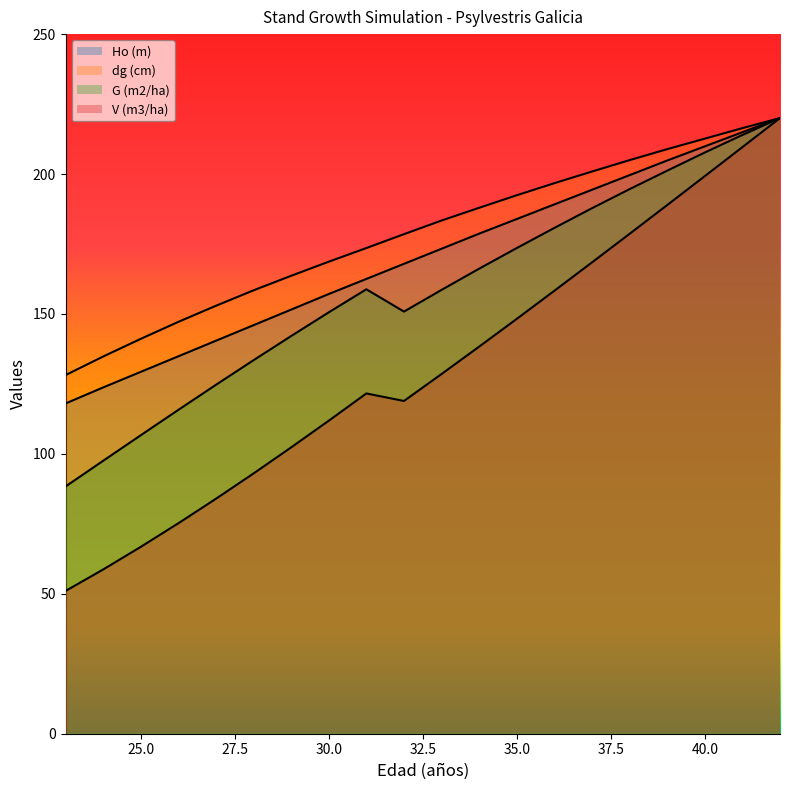

Which series has the largest range (max minus min)?

V (m3/ha)